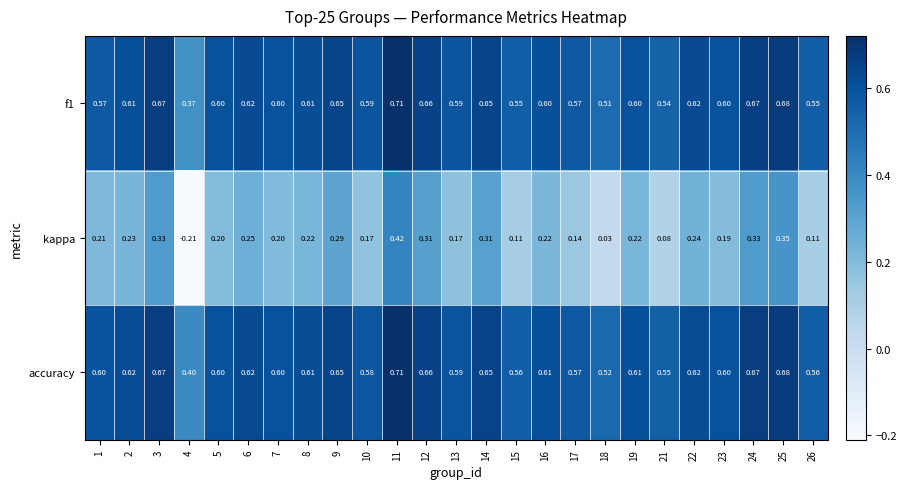

How many distinct data groups are displayed?

3